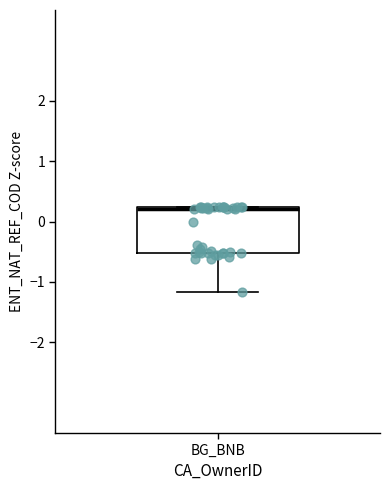

Read this box plot against the y-axis: the position of the median line, the range covered by the box, and the ends of both whiskers. The values are not printed on the chart, so give them approximately, as read against the axis.

median 0.2 (drawn on the box's upper edge), box -0.5 to 0.2, whiskers -1.2 to 0.2